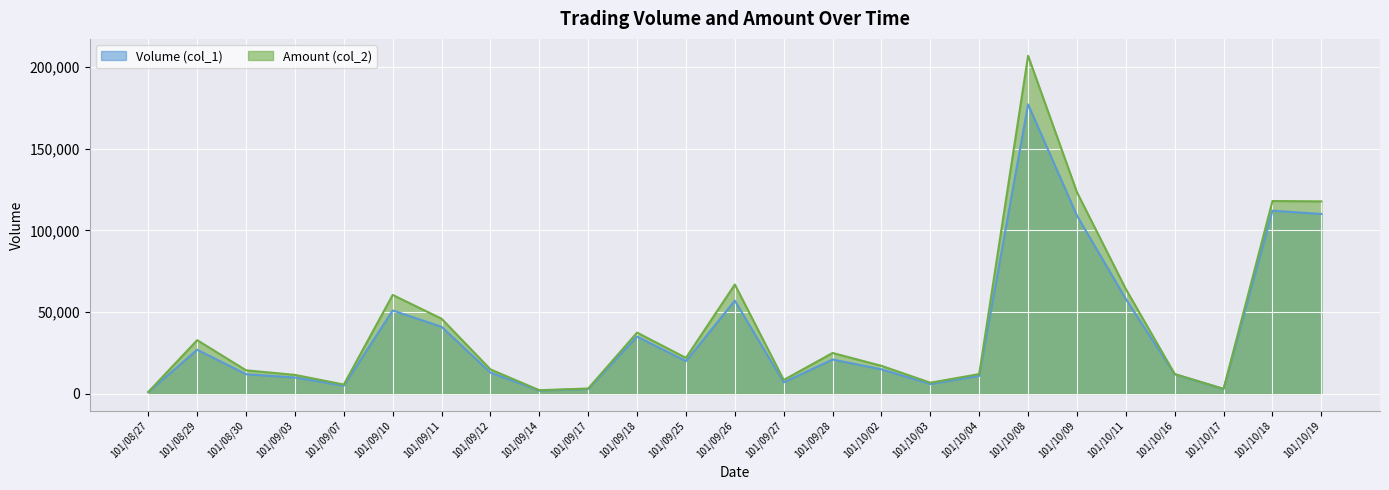

Read the Amount (col_2) value at 101/09/26, to the nearest 10.

66870